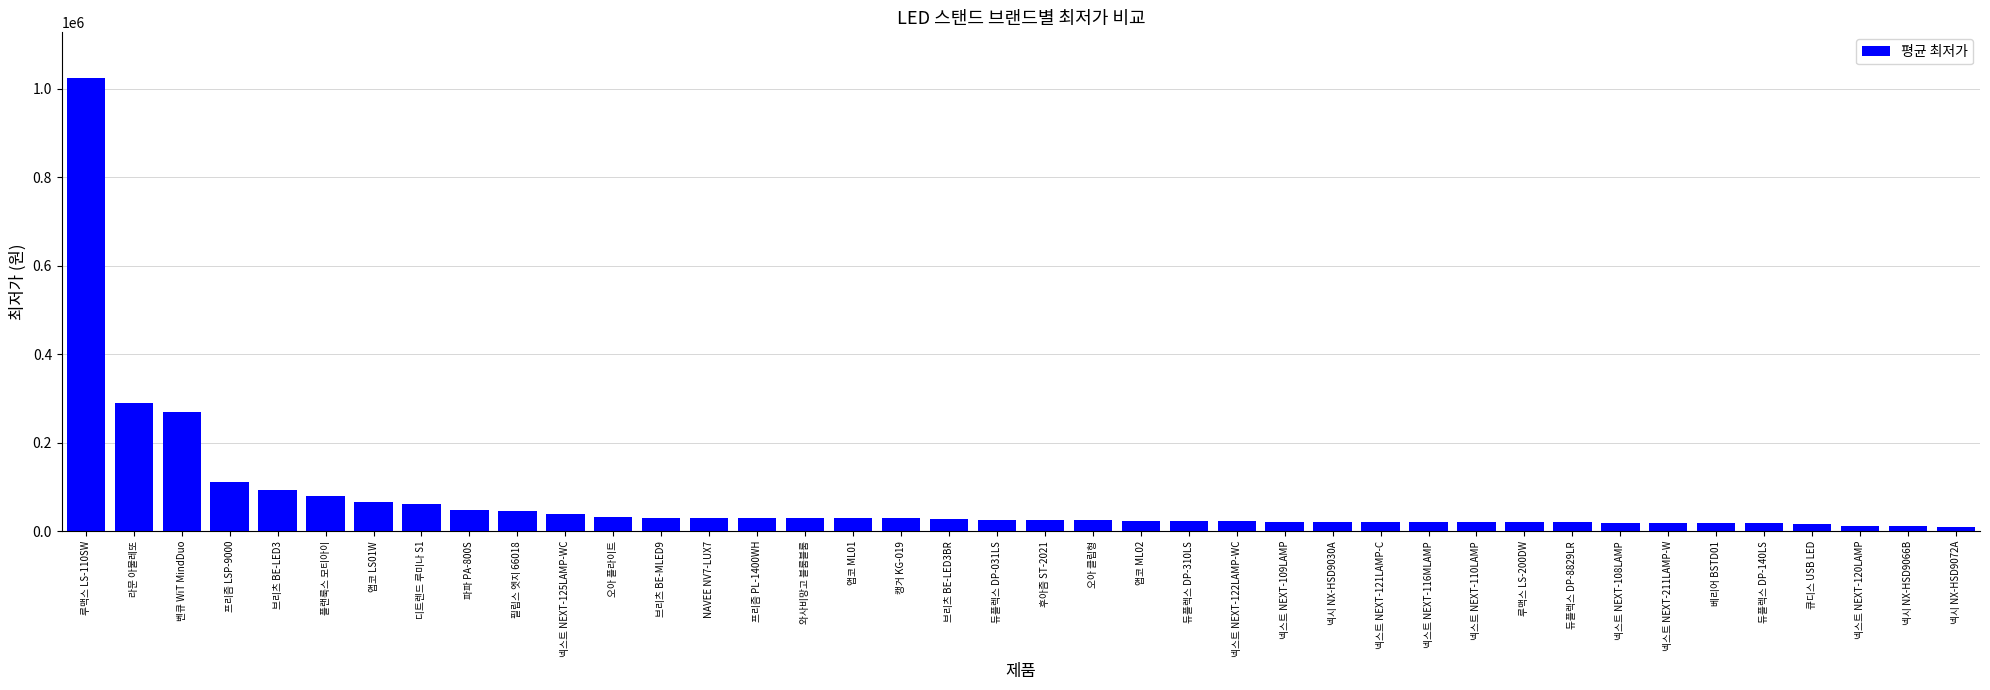

What is the sum of all values?

2777140